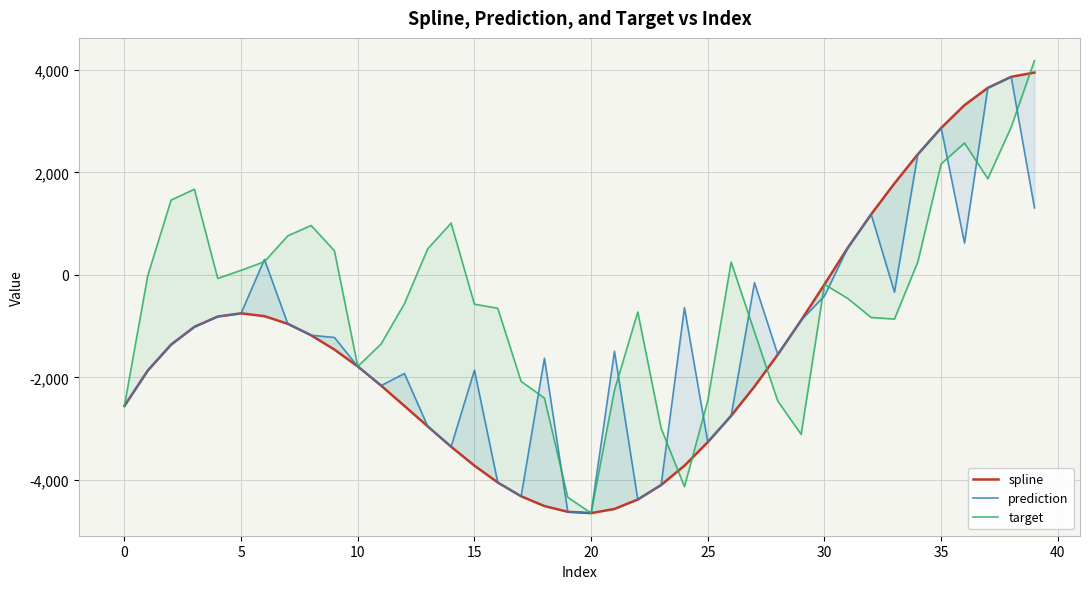

After their last crossing, which series has the higher values: target or prediction?

target